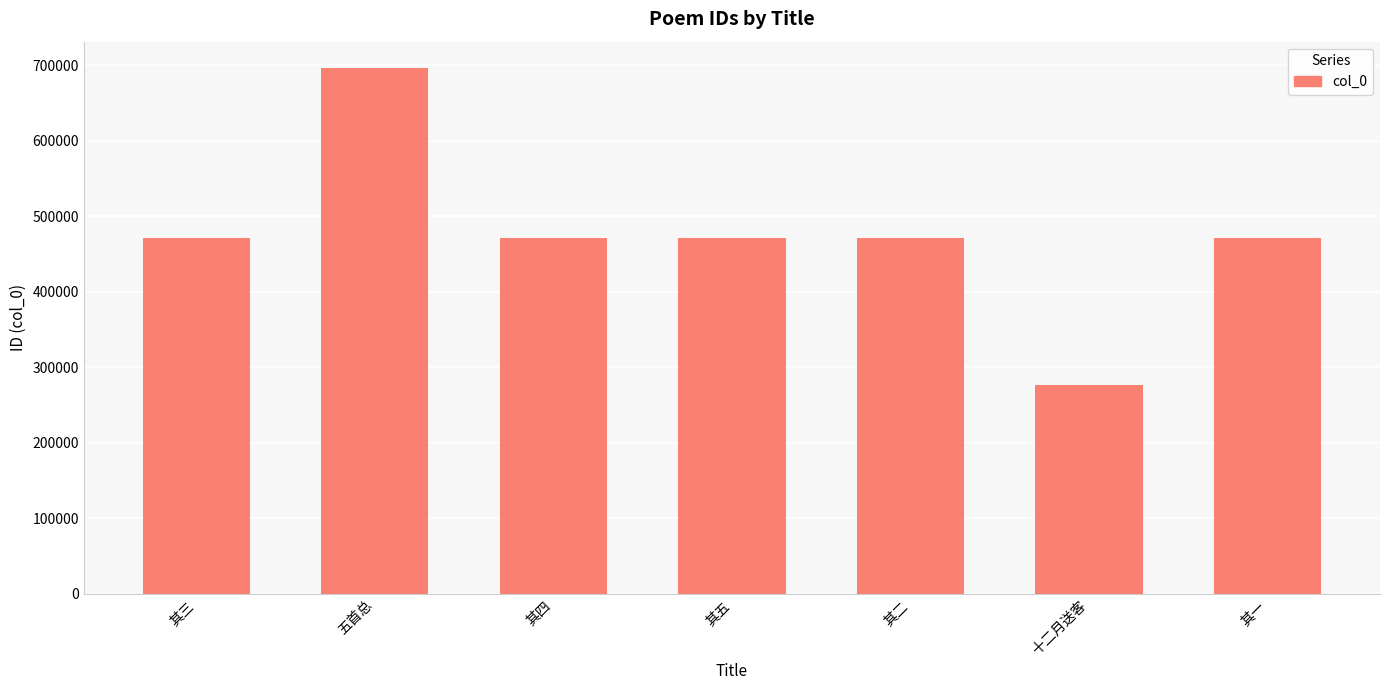

How many bars are there in total?

7